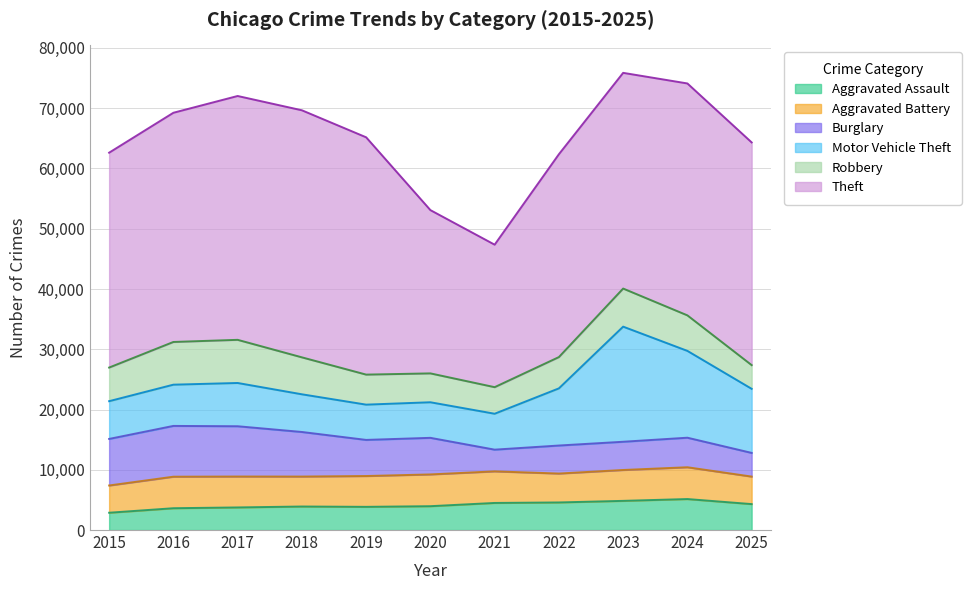

Where do Aggravated Assault and Robbery first cross each other?

2020 and 2021